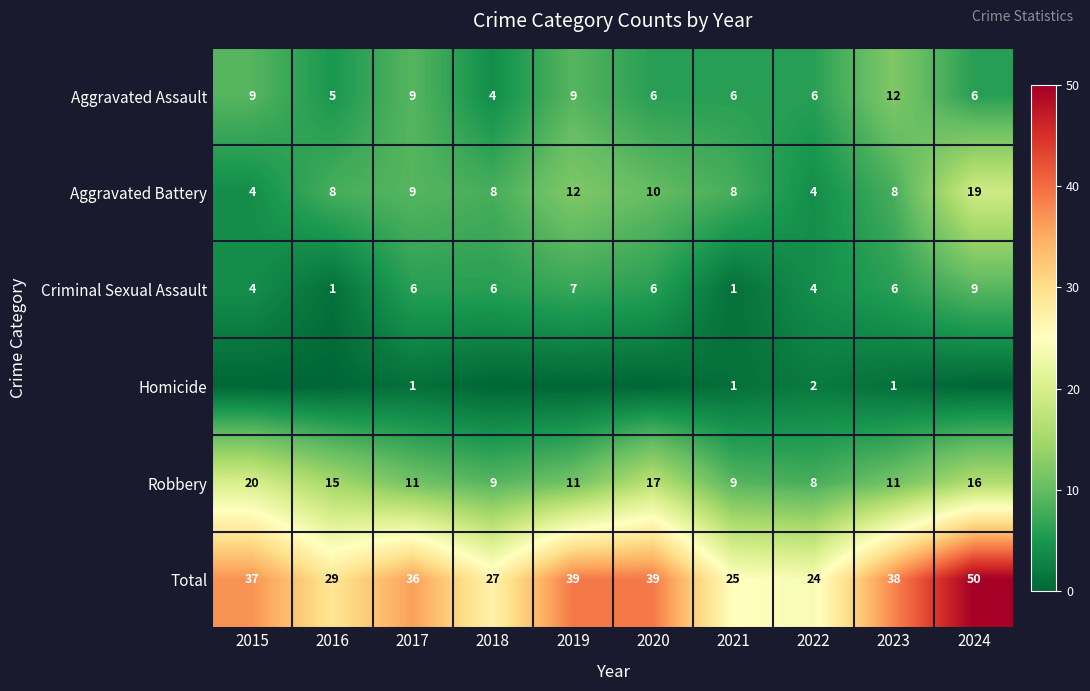

What is the total value across all series at 2021?

50